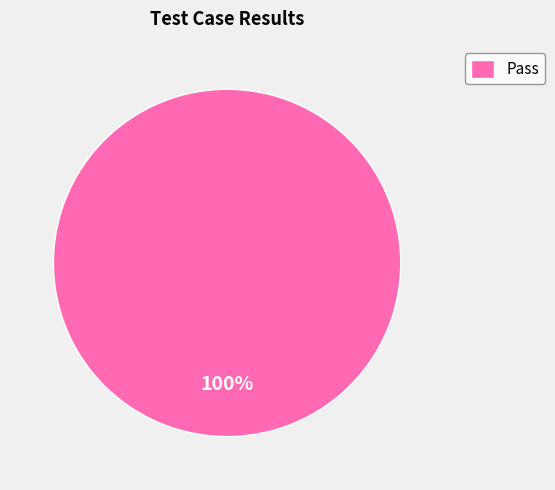

The Pass slice represents 100% of the pie. True or false?

True